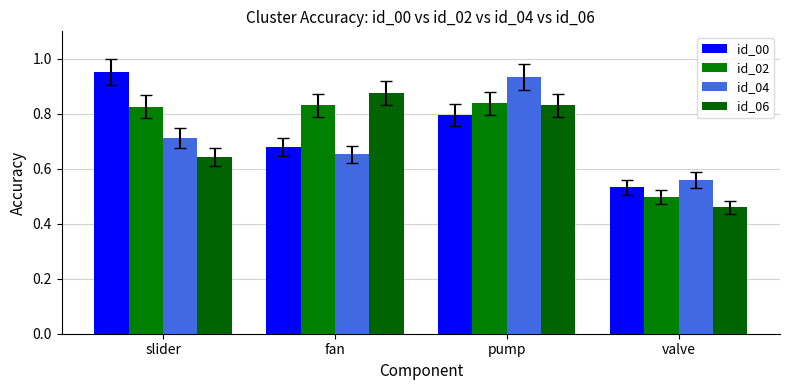

How many categories are shown in the chart?

4